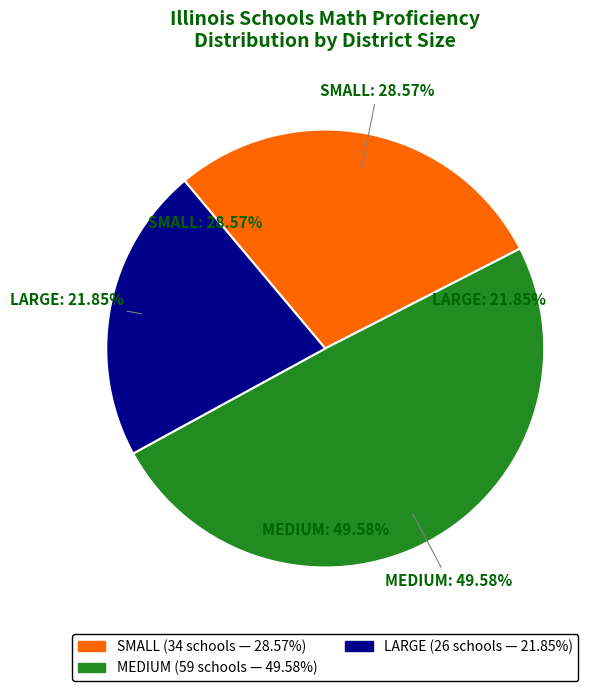

Is there any slice that represents more than half of the pie?

No